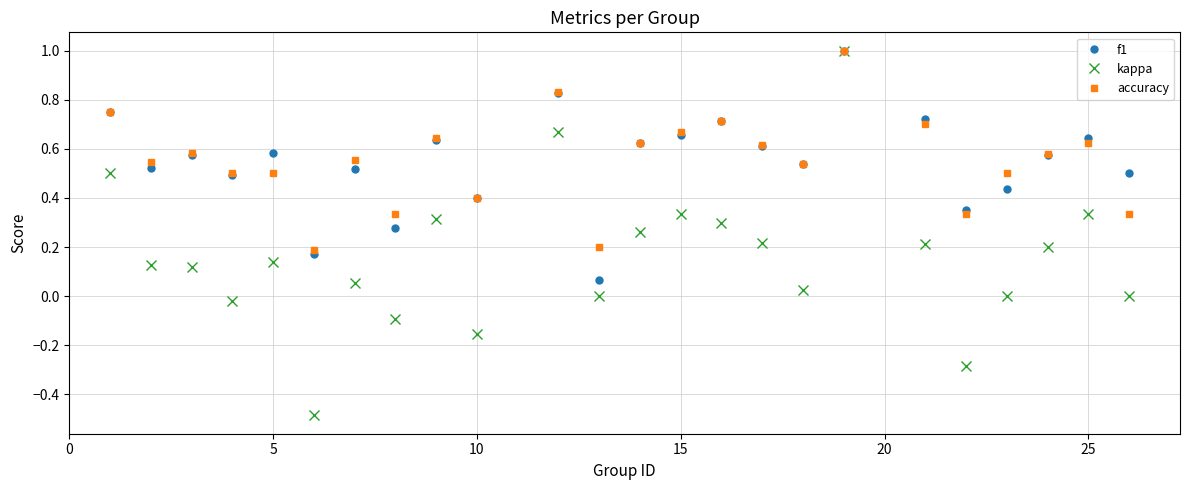

True or false: accuracy has more than 1 interior local peaks.

True